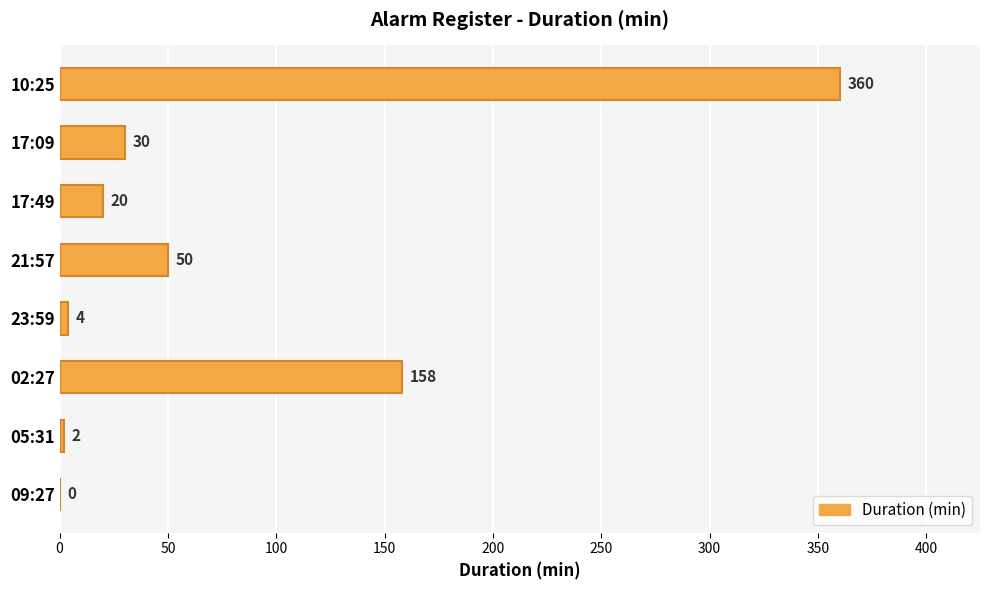

How many positive values are there?

7